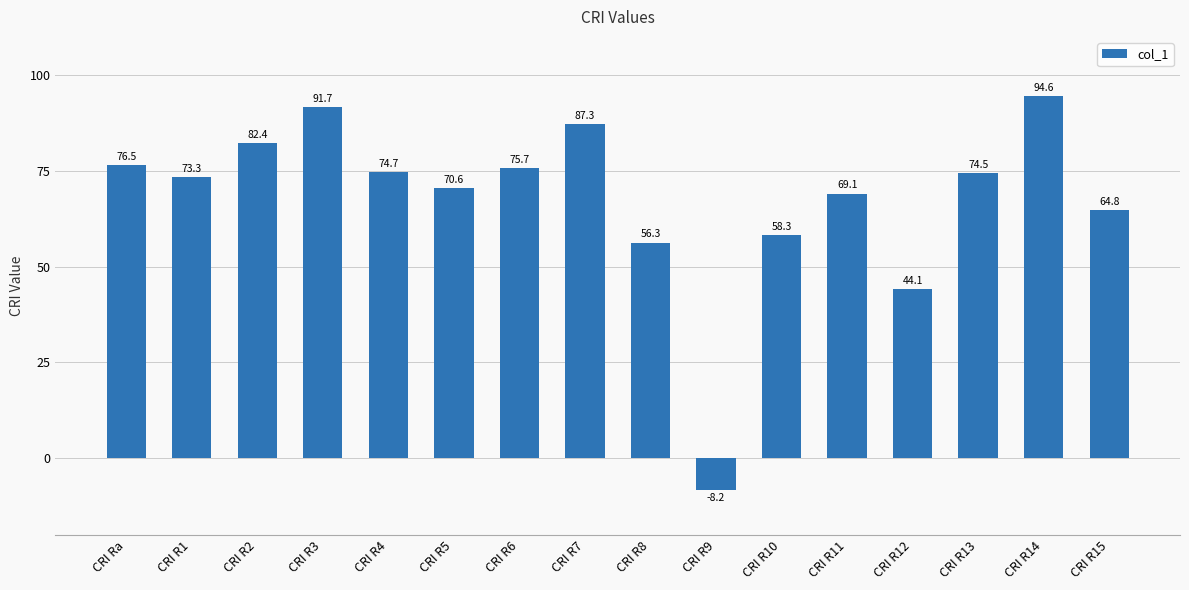

What is the ratio of the value at CRI R1 to the value at CRI R8?

1.3